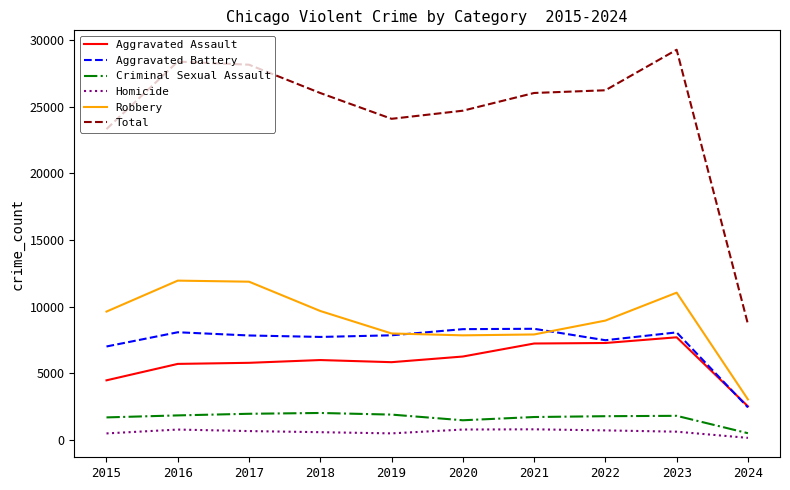

Which category has the highest value in the Aggravated Assault series?

2023